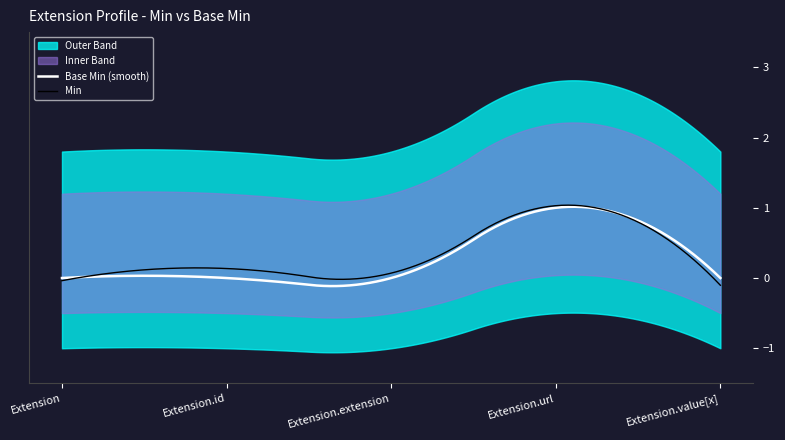

Which series changed the most between Extension and Extension.id?

Min